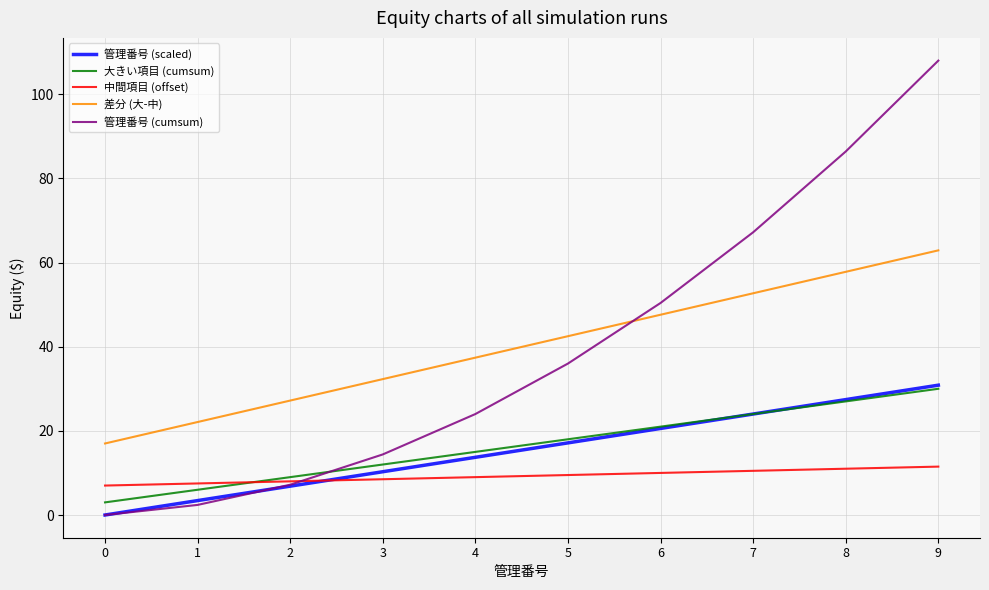

Reading left to right, transcribe all the data shown in this chart.

管理番号 (scaled): 0.0	3.4	6.9	10.3	13.7	17.1	20.6	24.0	27.4	30.9
大きい項目 (cumsum): 3.0	6.0	9.0	12.0	15.0	18.0	21.0	24.0	27.0	30.0
中間項目 (offset): 7.0	7.5	8.0	8.5	9.0	9.5	10.0	10.5	11.0	11.5
差分 (大-中): 17.0	22.1	27.2	32.3	37.4	42.5	47.6	52.7	57.8	62.9
管理番号 (cumsum): 0.0	2.4	7.2	14.4	24.0	36.0	50.4	67.2	86.4	108.0